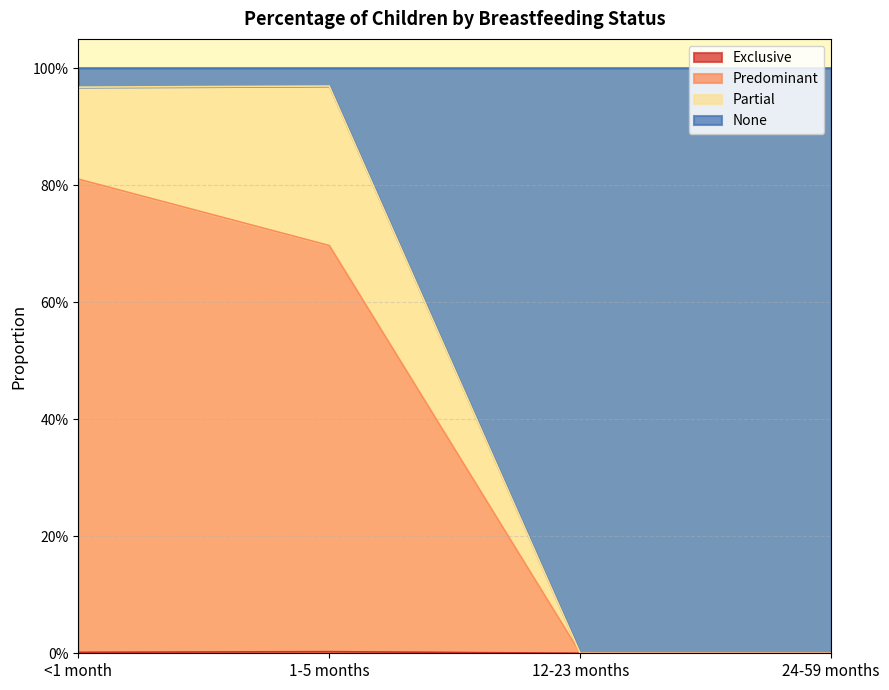

At which category does the chart reach its peak across all series?

1-5 months